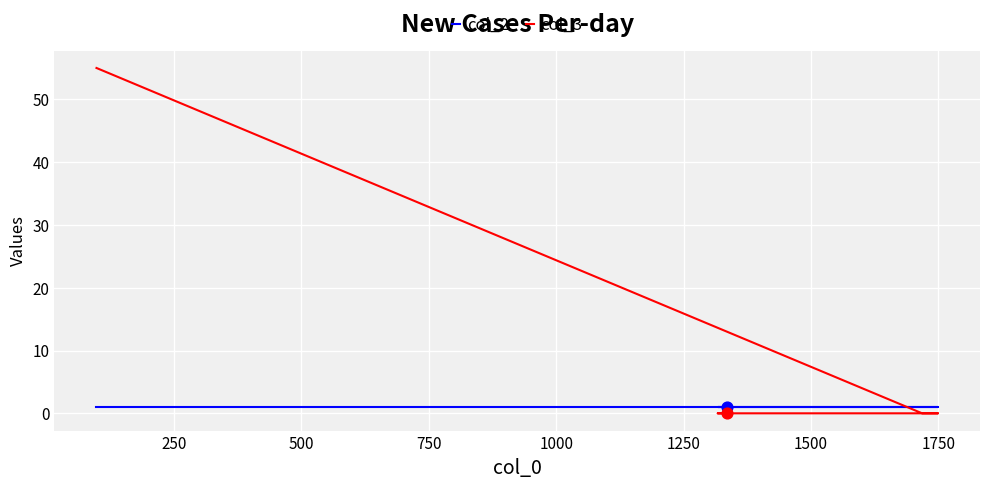

What are all the series names shown in the legend?

col_2, col_3